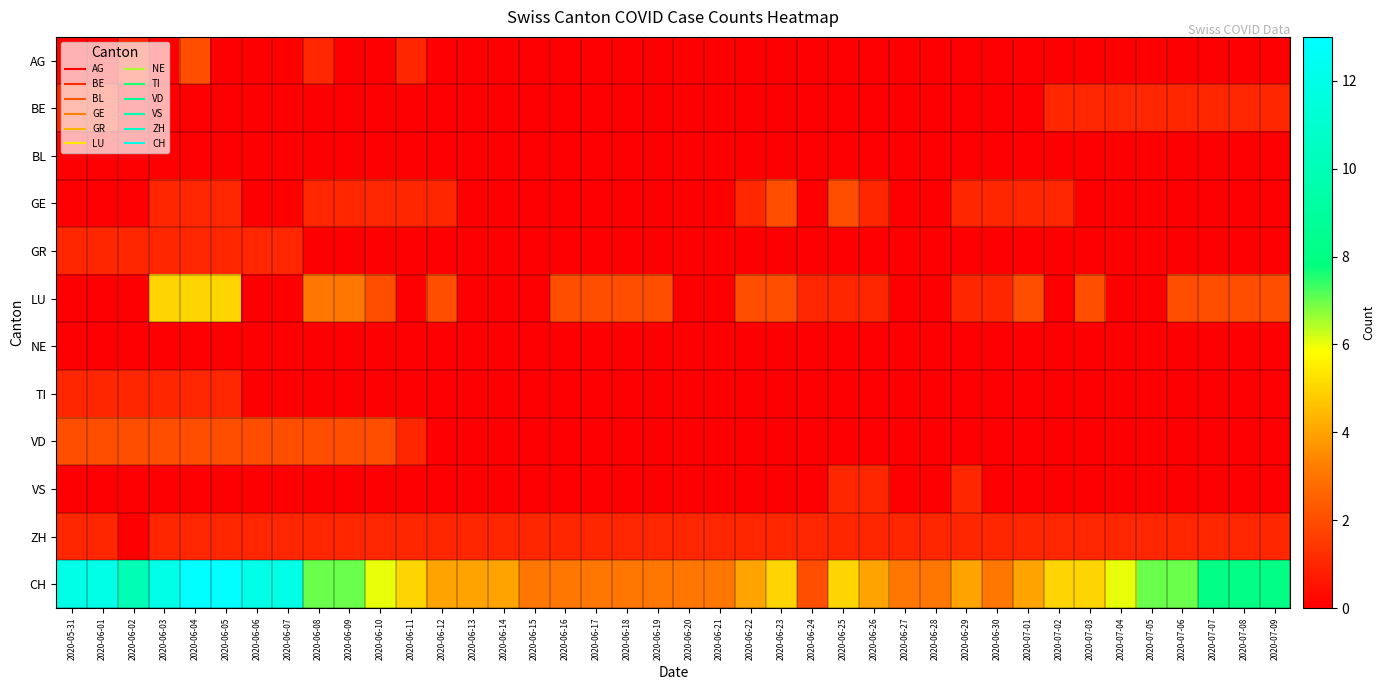

Rank the series by their maximum value, from lowest to highest.

BL, NE, BE, GR, TI, VS, ZH, AG, GE, VD, LU, CH